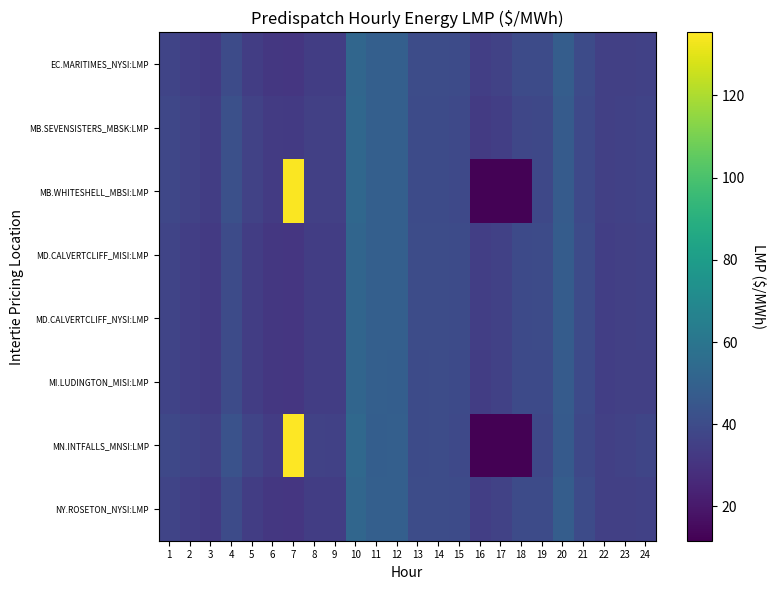

Rank the series by their maximum value, from highest to lowest.

MN.INTFALLS_MNSI:LMP, MB.WHITESHELL_MBSI:LMP, MB.SEVENSISTERS_MBSK:LMP, EC.MARITIMES_NYSI:LMP, NY.ROSETON_NYSI:LMP, MD.CALVERTCLIFF_MISI:LMP, MD.CALVERTCLIFF_NYSI:LMP, MI.LUDINGTON_MISI:LMP